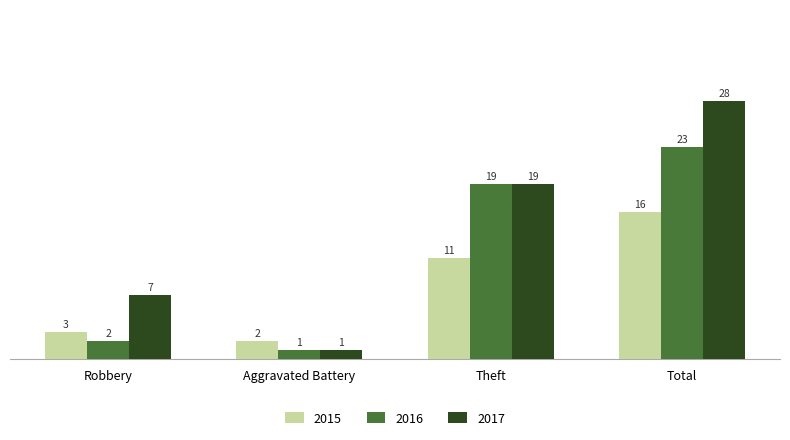

What is the total value across all series at Total?

67